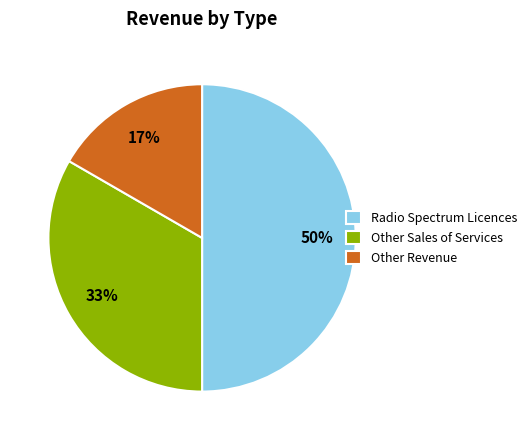

To the nearest percent, what is the average slice percentage?

33%